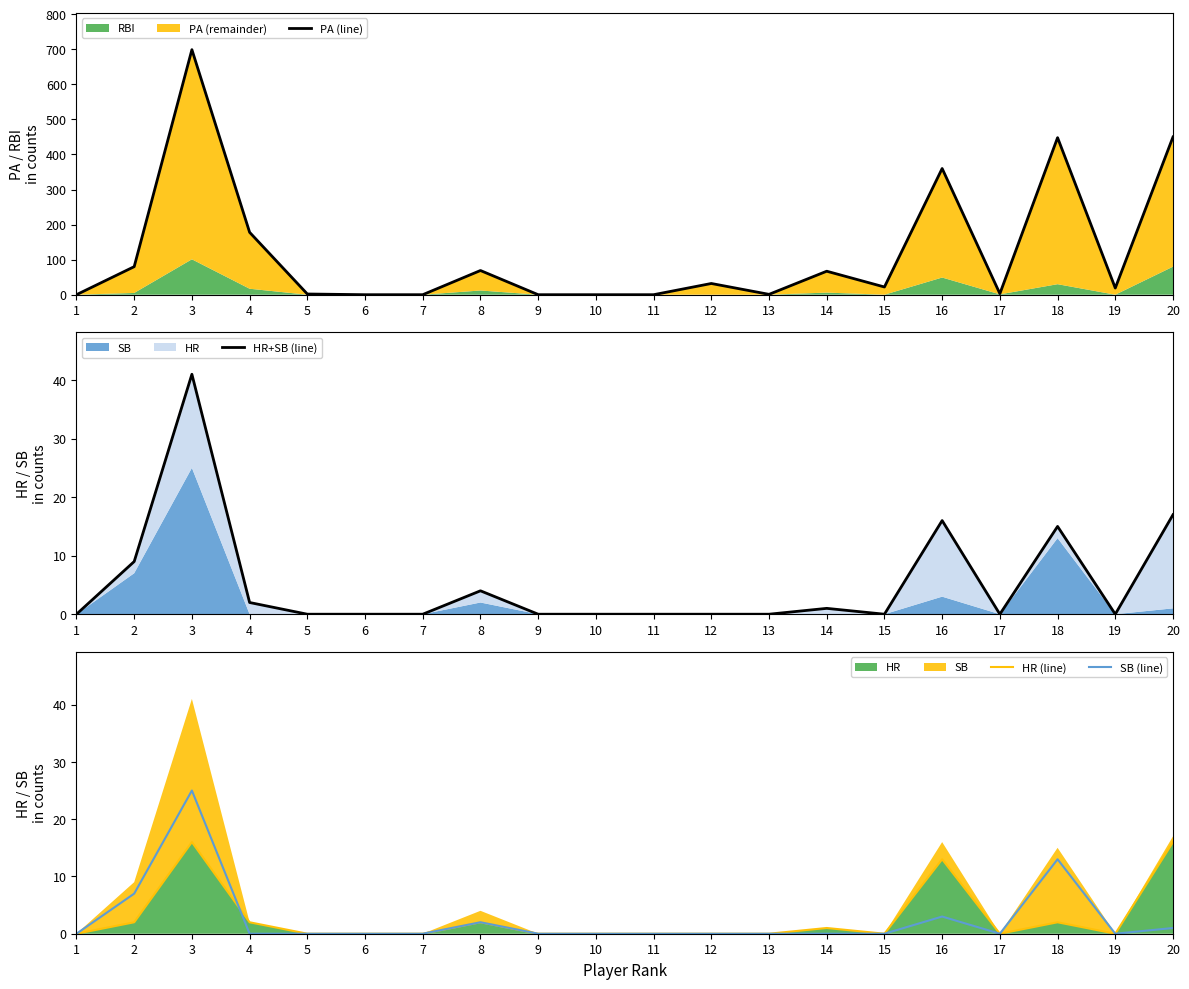

The value of SB (line) at 17 is 0. True or false?

True